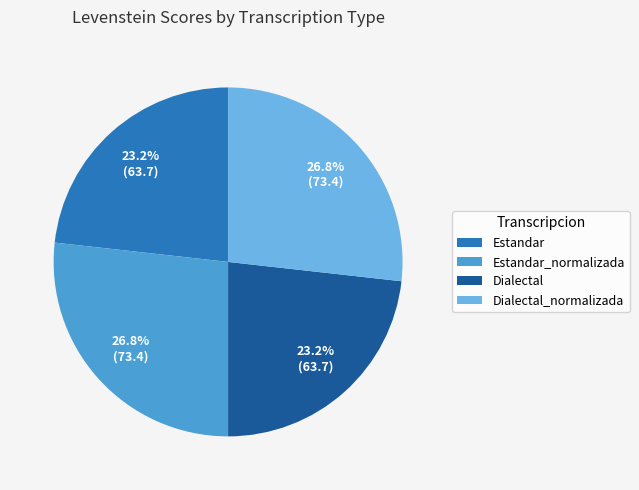

Between Estandar and Estandar_normalizada, which is larger?

Estandar_normalizada